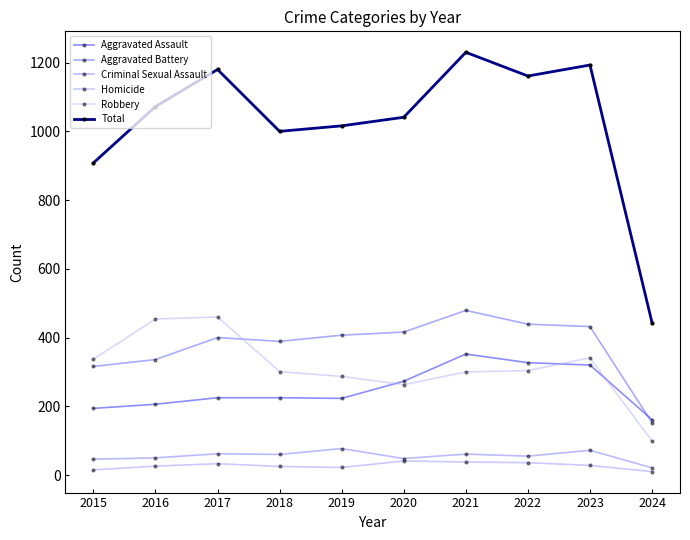

Which category has the highest value across all series?

2021